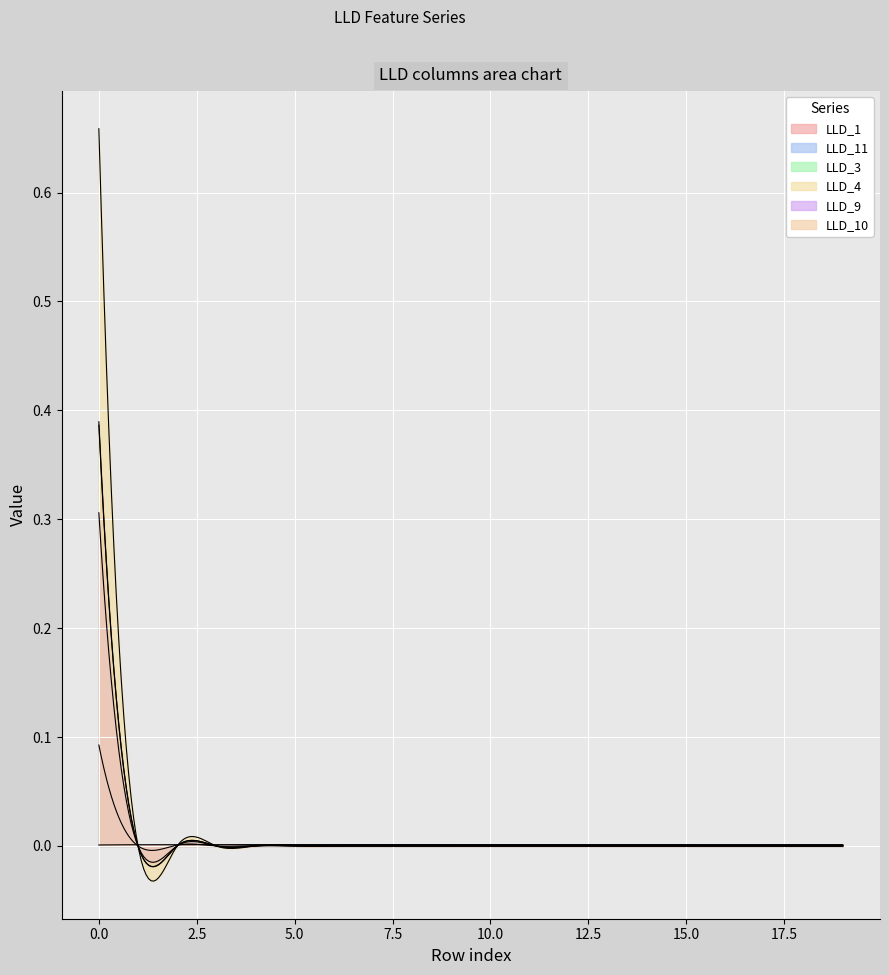

True or false: LLD_3 and LLD_4 cross at least once.

False